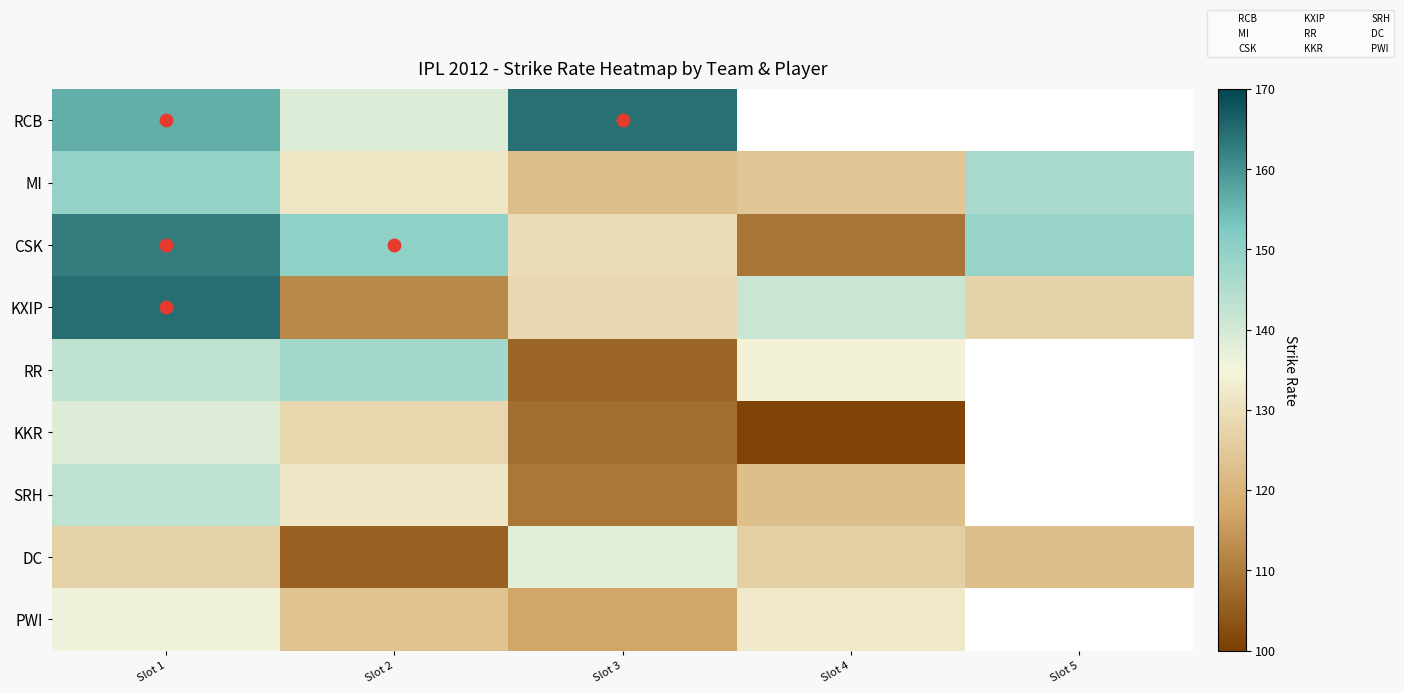

Is the value of KKR at V Kohli greater than the value of MI at AB de Villiers?

No